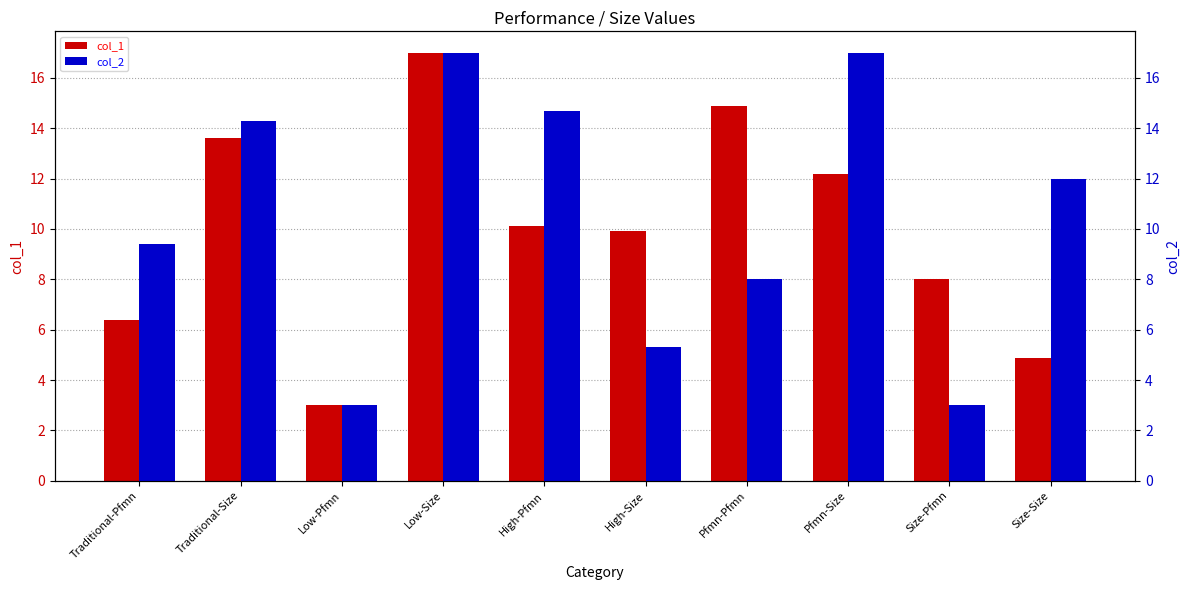

Which label corresponds to the smallest value in the chart?

Low-Pfmn